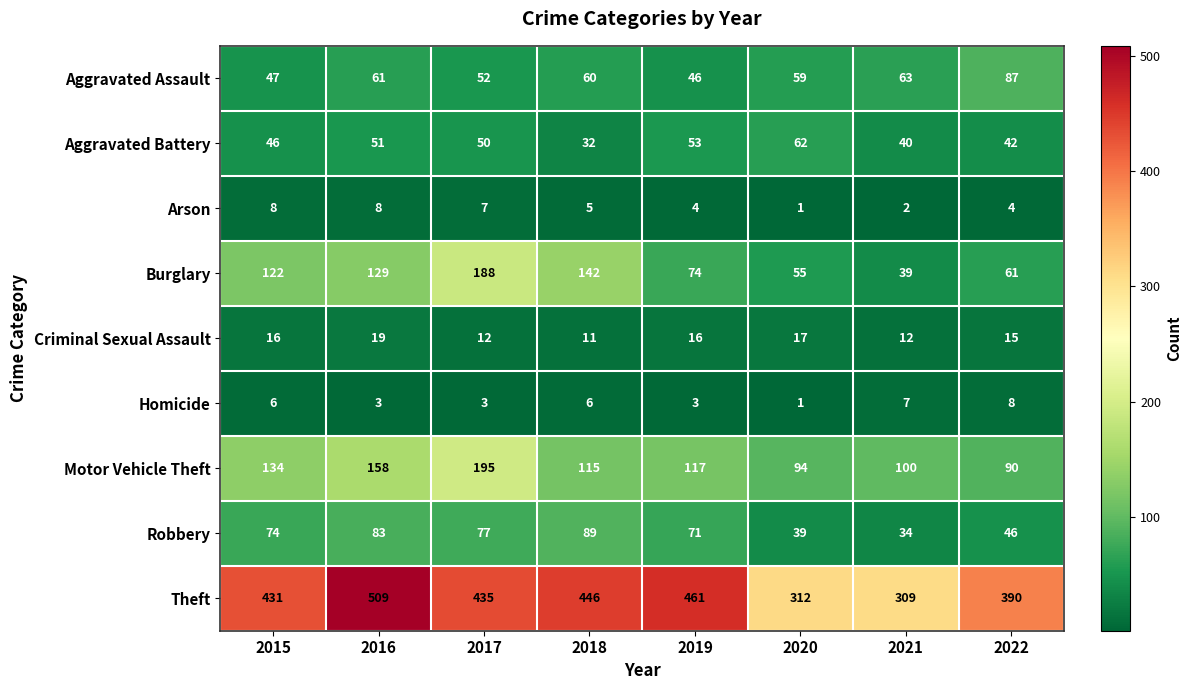

Rank the categories by Aggravated Assault value from highest to lowest.

2022, 2021, 2016, 2018, 2020, 2017, 2015, 2019